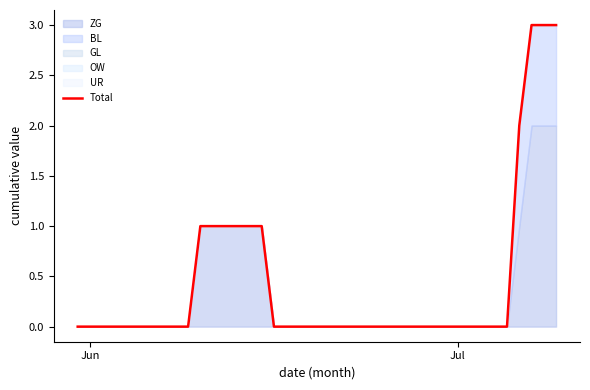

True or false: the data has more than 1 interior local peaks.

False